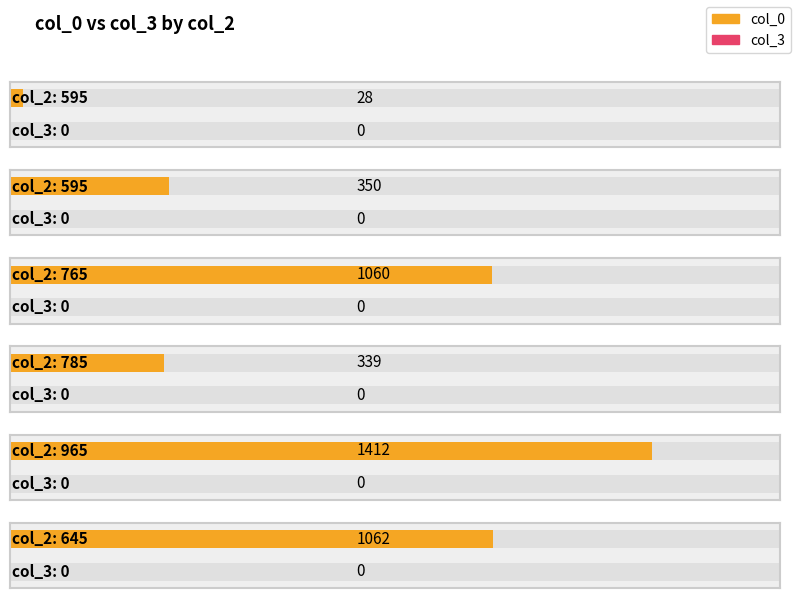

How many bars are there in each group?

2